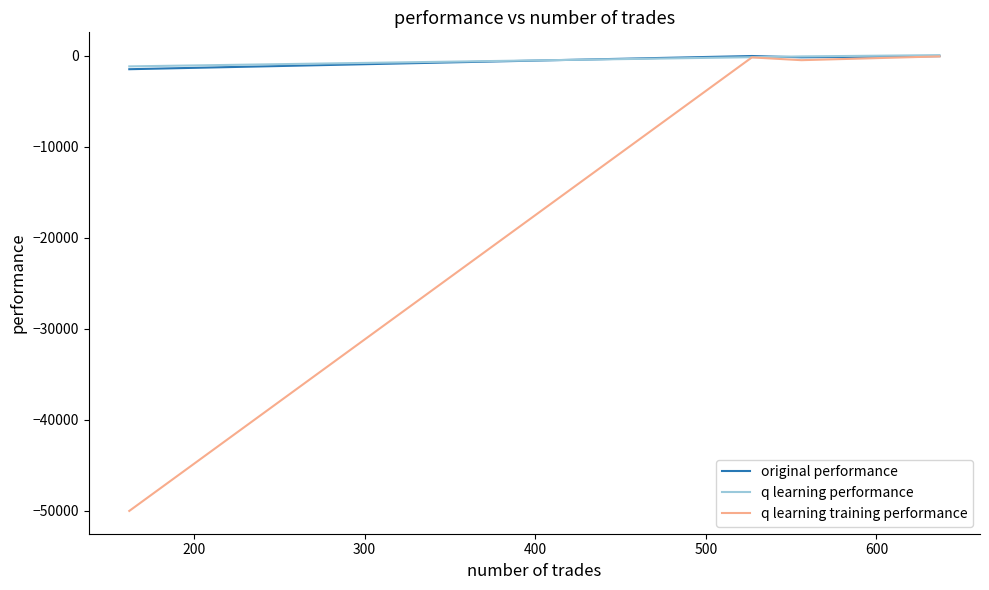

At 200, list the series in order from largest to smallest.

q learning performance, original performance, q learning training performance